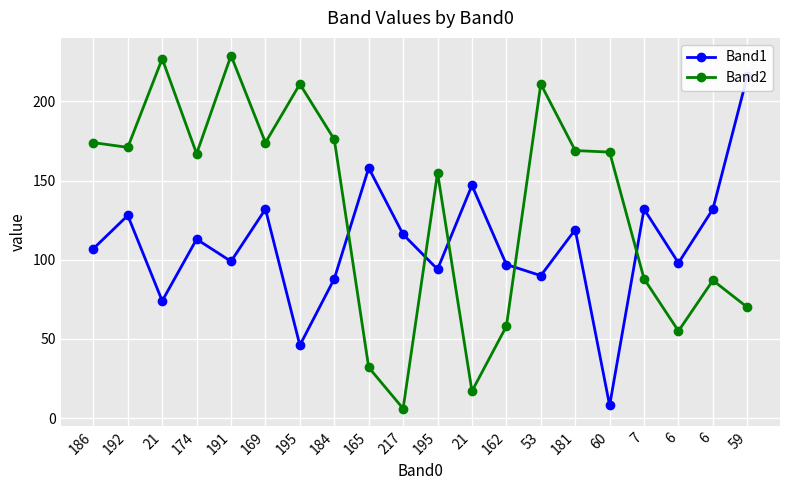

Which series has the largest total across all categories?

Band2